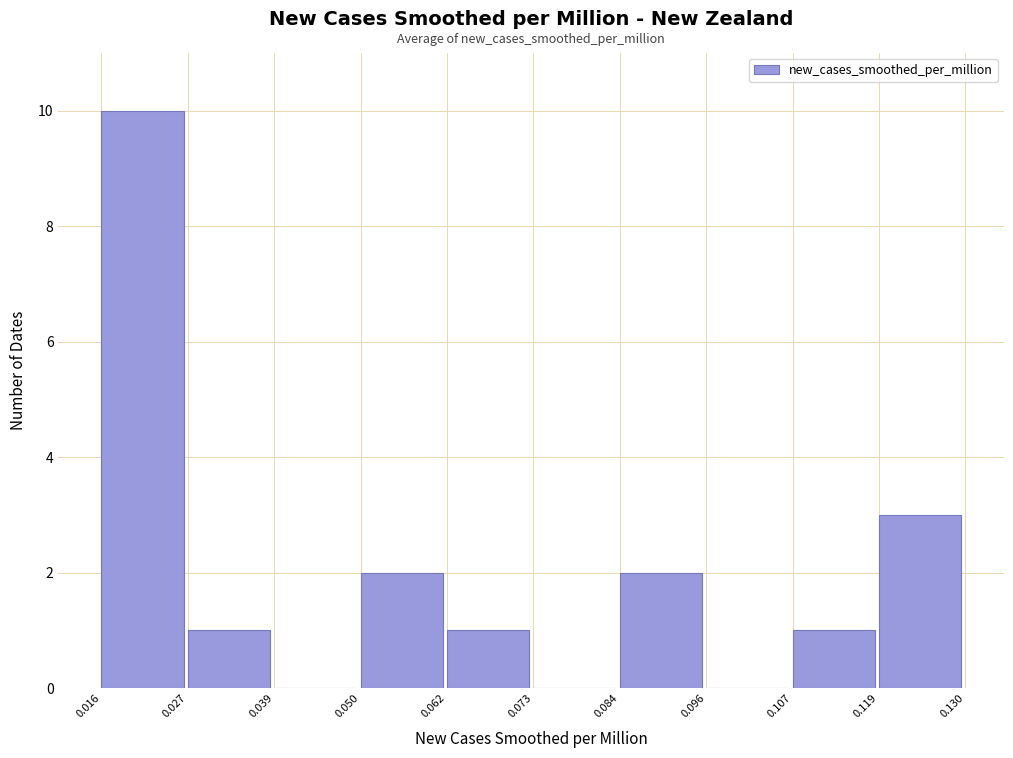

Over which range of the x-axis is the bar tallest?

0.016 to 0.027